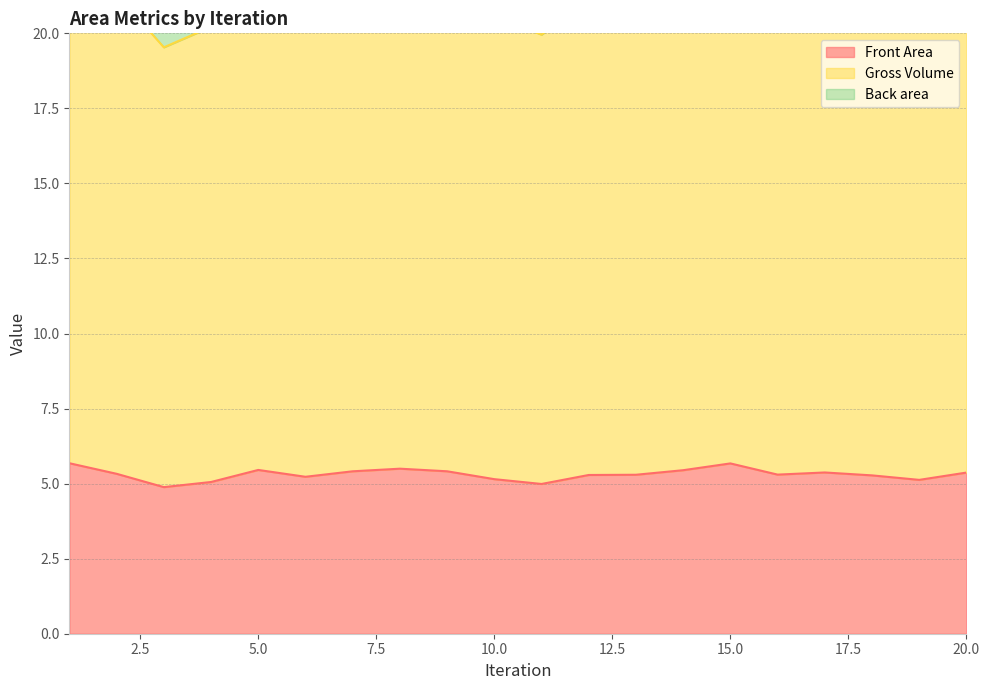

Reading left to right, list all the values displayed in this chart.

Front Area: 1=5.7	2=5.3	3=4.9	4=5.1	5=5.5	6=5.2	7=5.4	8=5.5	9=5.4	10=5.1	11=5.0	12=5.3	13=5.3	14=5.4	15=5.7	16=5.3	17=5.4	18=5.3	19=5.1	20=5.4
Gross Volume: 1=22.7	2=21.3	3=19.5	4=20.2	5=21.8	6=20.9	7=21.6	8=22.0	9=21.6	10=20.6	11=20.0	12=21.2	13=21.2	14=21.8	15=22.7	16=21.2	17=21.5	18=21.1	19=20.5	20=21.5